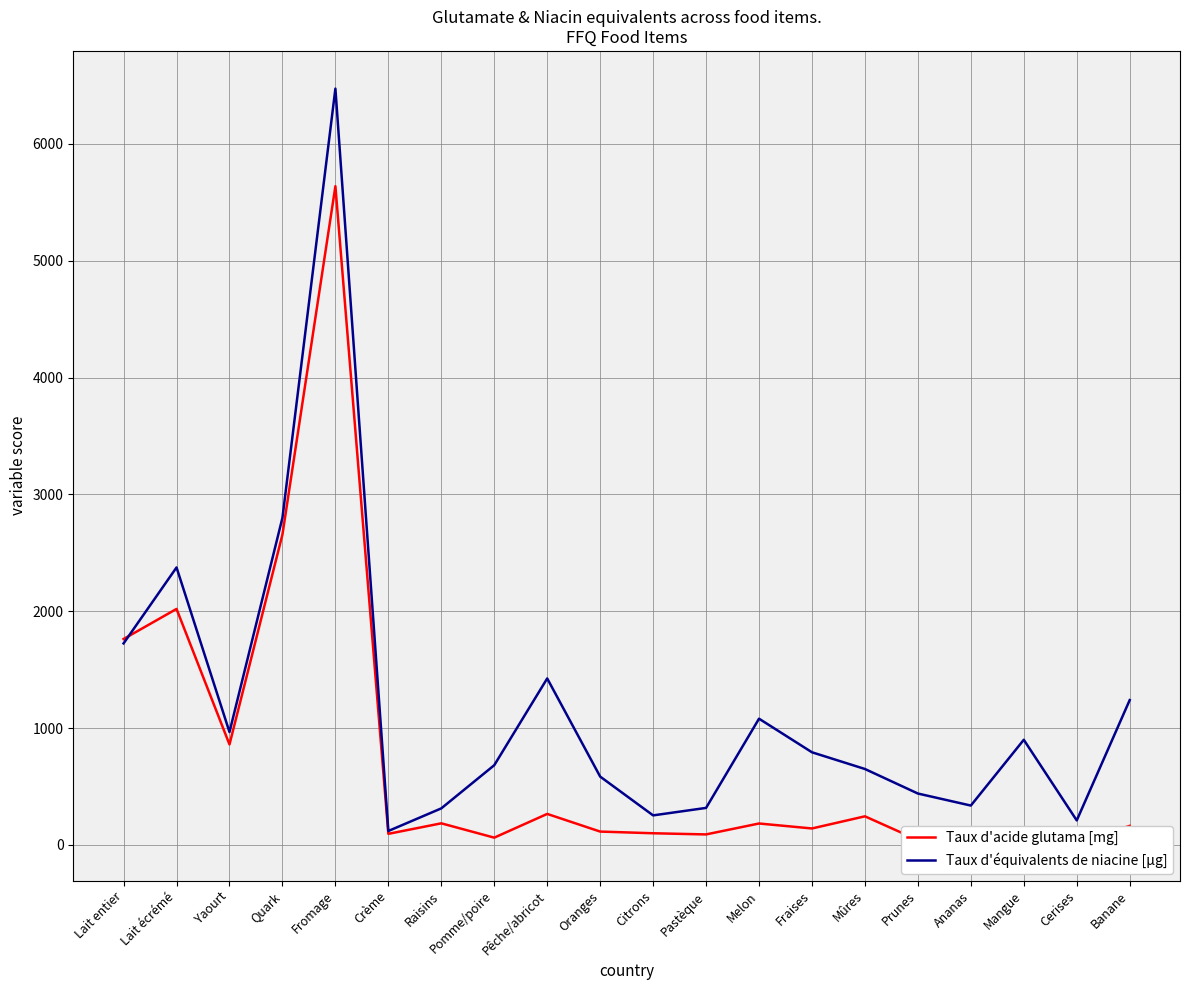

List the labels in order of Taux d'acide glutama [mg] value, largest first.

Fromage, Quark, Lait écrémé, Lait entier, Yaourt, Pêche/abricot, Mûres, Raisins, Melon, Banane, Fraises, Oranges, Citrons, Crème, Pastèque, Mangue, Ananas, Pomme/poire, Prunes, Cerises